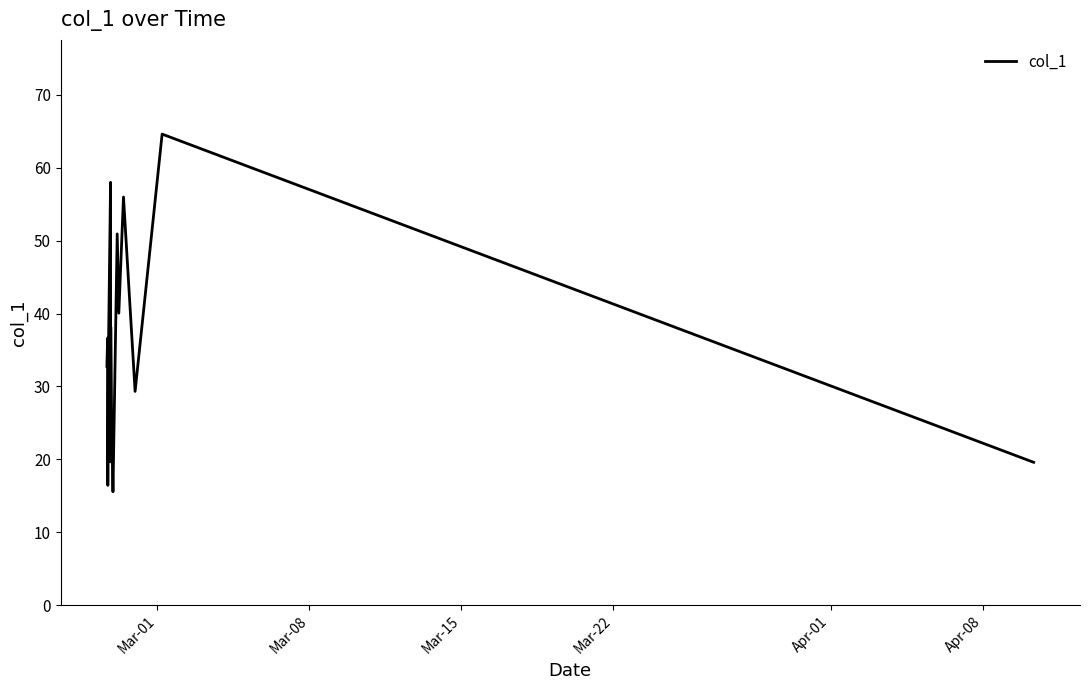

What is the smallest value displayed?

15.6